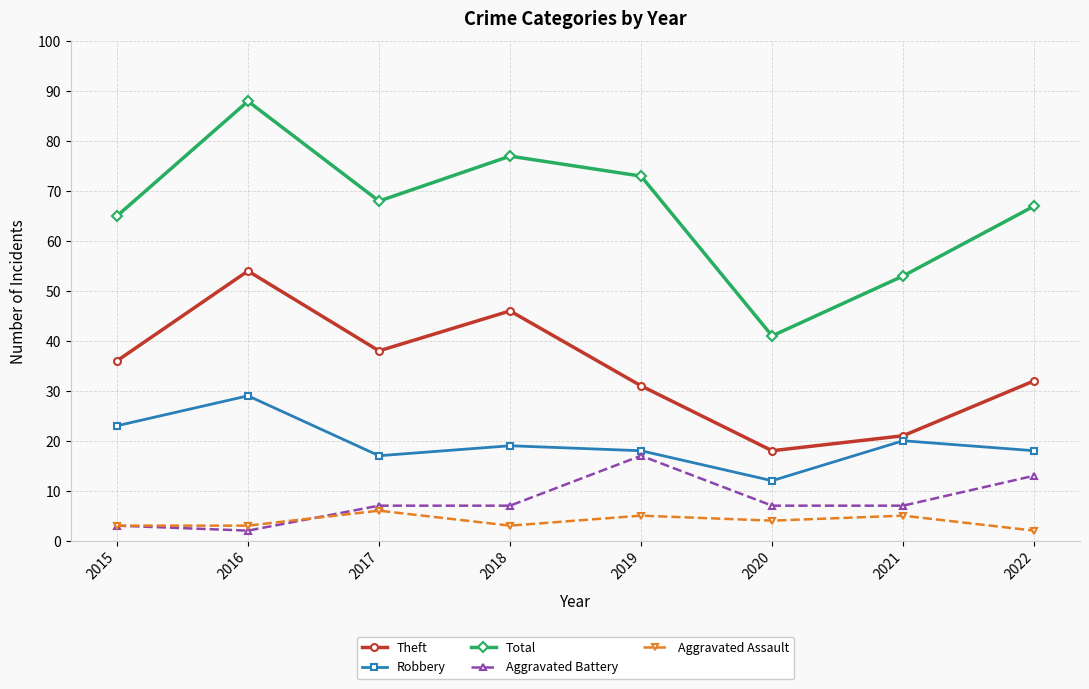

What are all the series names shown in the legend?

Theft, Robbery, Total, Aggravated Battery, Aggravated Assault